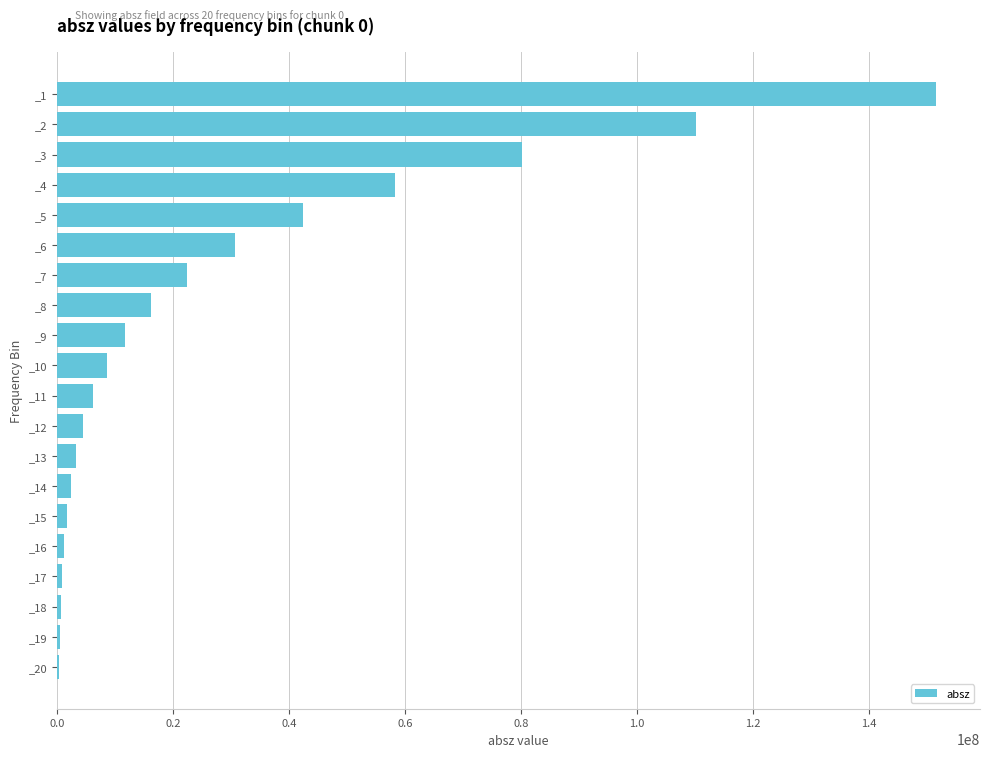

Is it true that the value at _5 is 28837139?

False